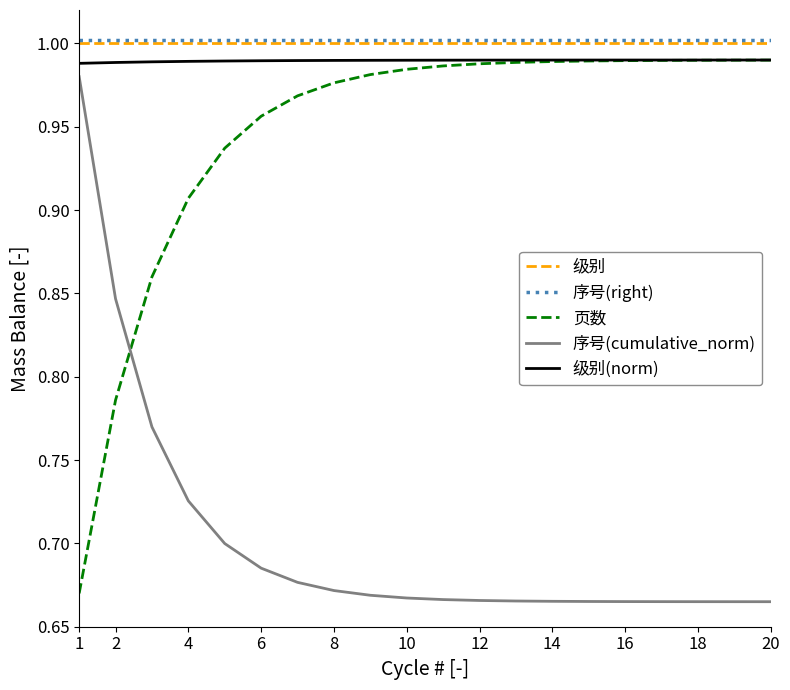

Which series ends up on top after the final intersection of 序号(cumulative_norm) and 页数?

页数